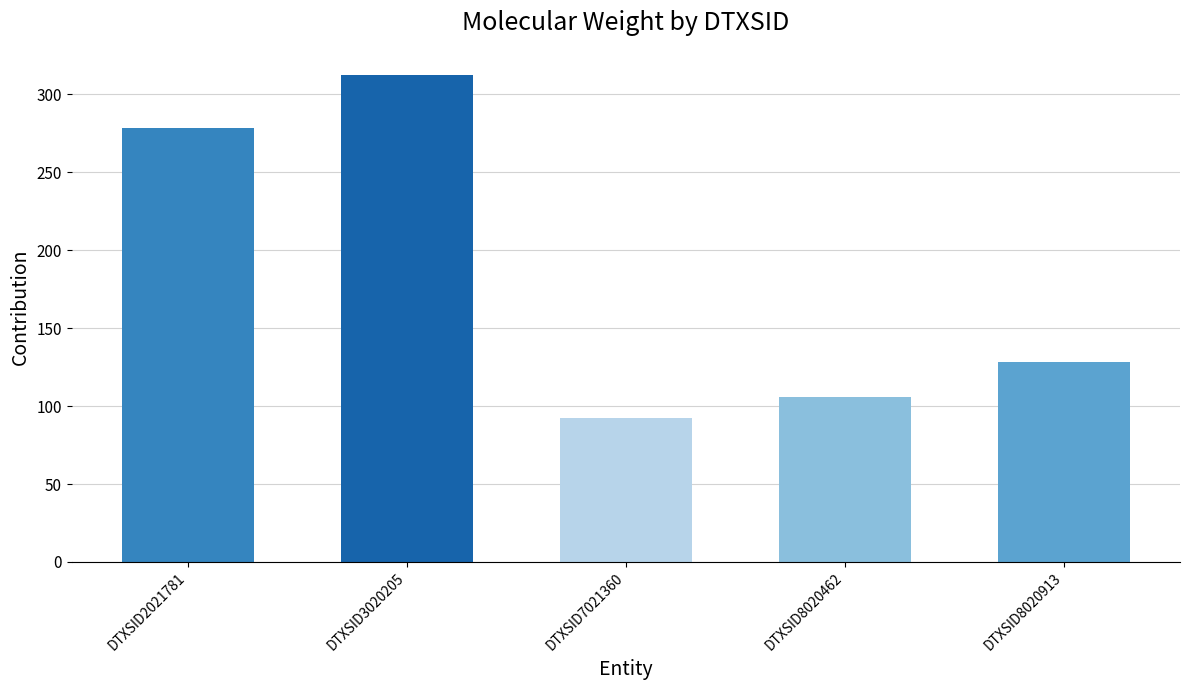

What is the change in value from DTXSID2021781 to DTXSID8020913?

-150.2